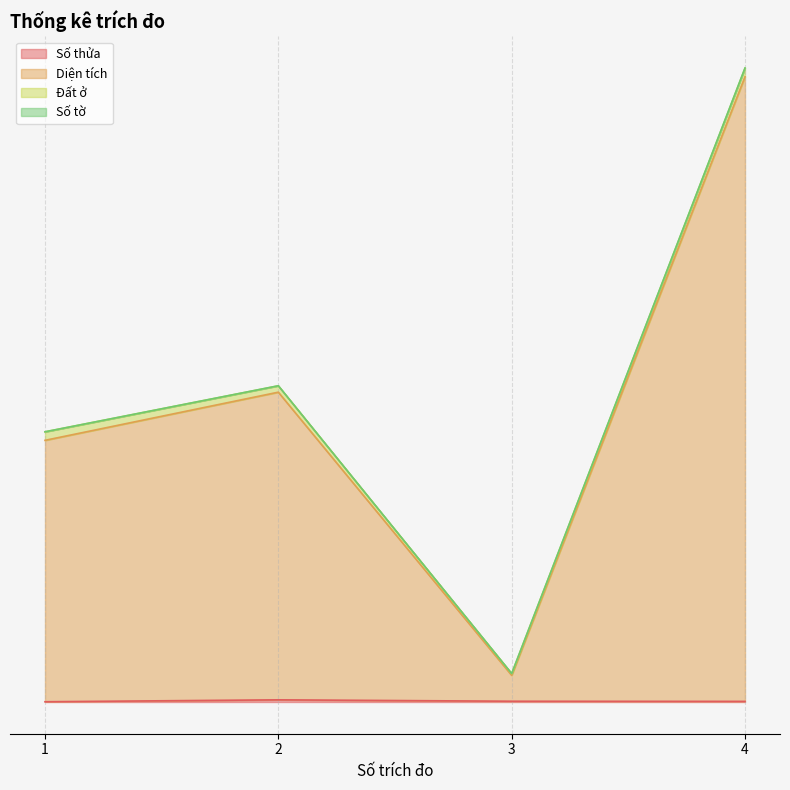

True or false: Số thửa has a value of 0.0 at 4.

False